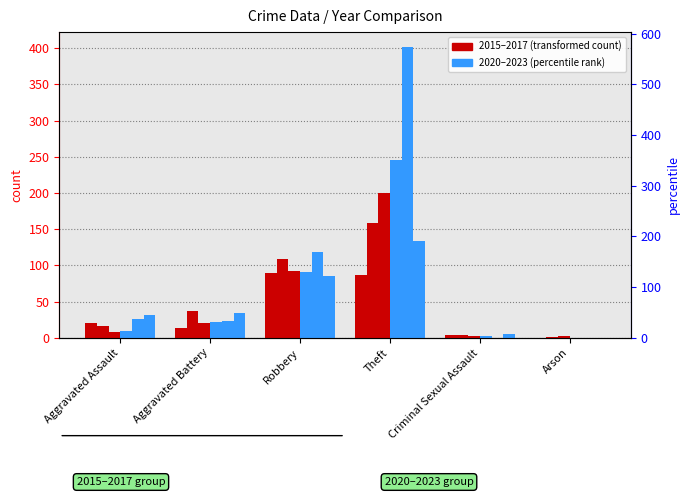

True or false: 2016 has a value of 2 at Criminal Sexual Assault.

True